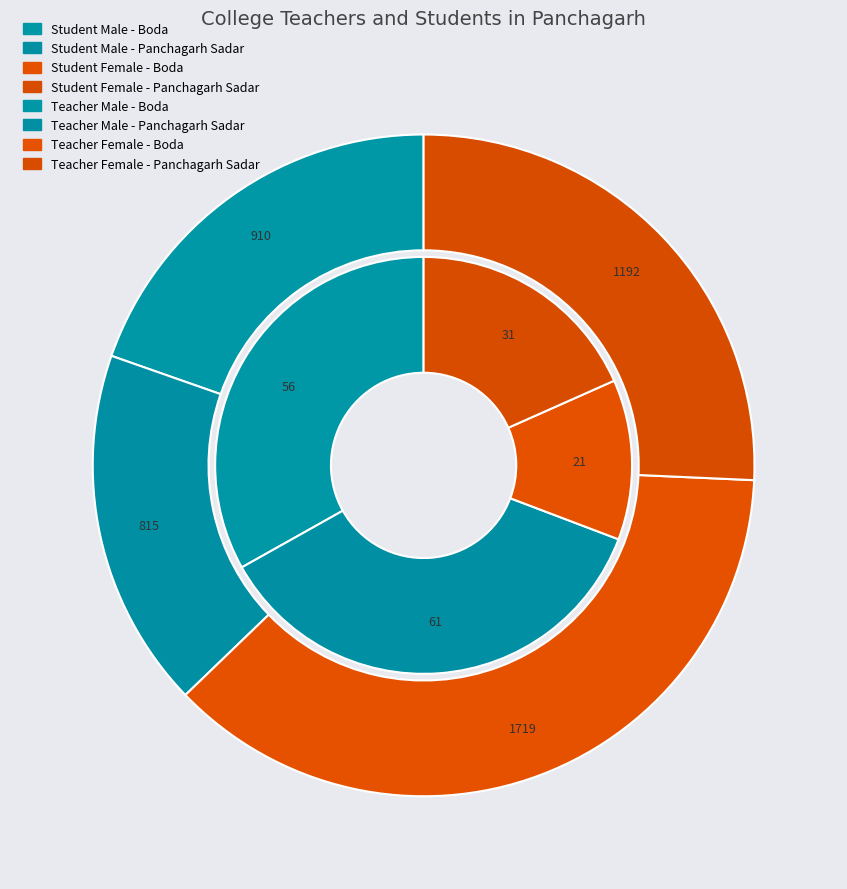

Combined, do Boda and Panchagarh Sadar account for over 50%?

Yes